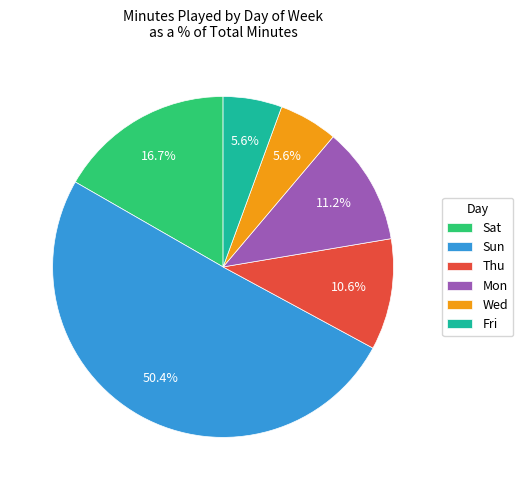

Between Sun and Wed, which is larger?

Sun